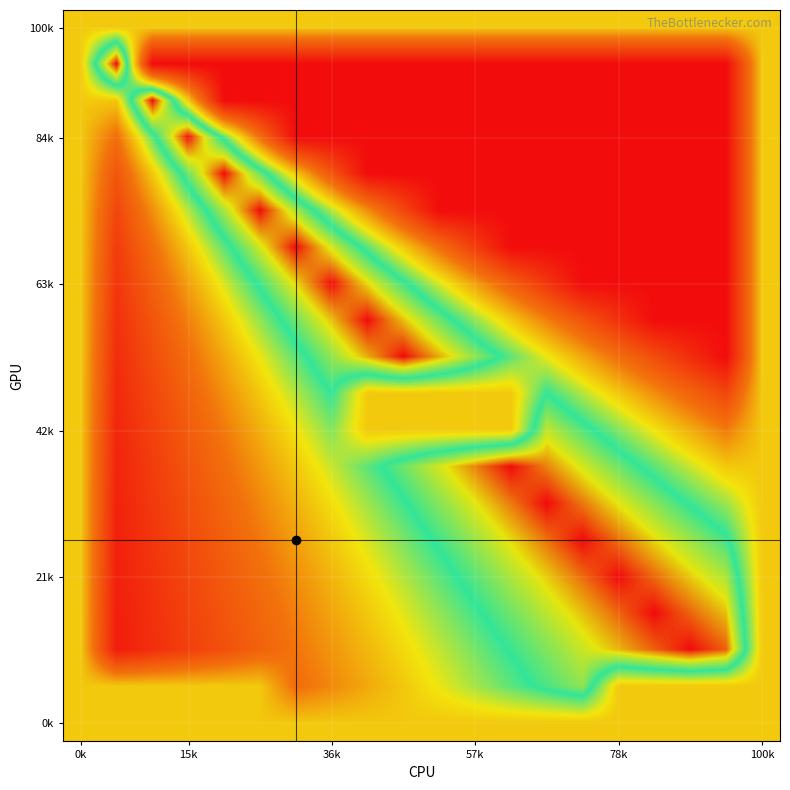

Which category has the lowest value across all series?

15k